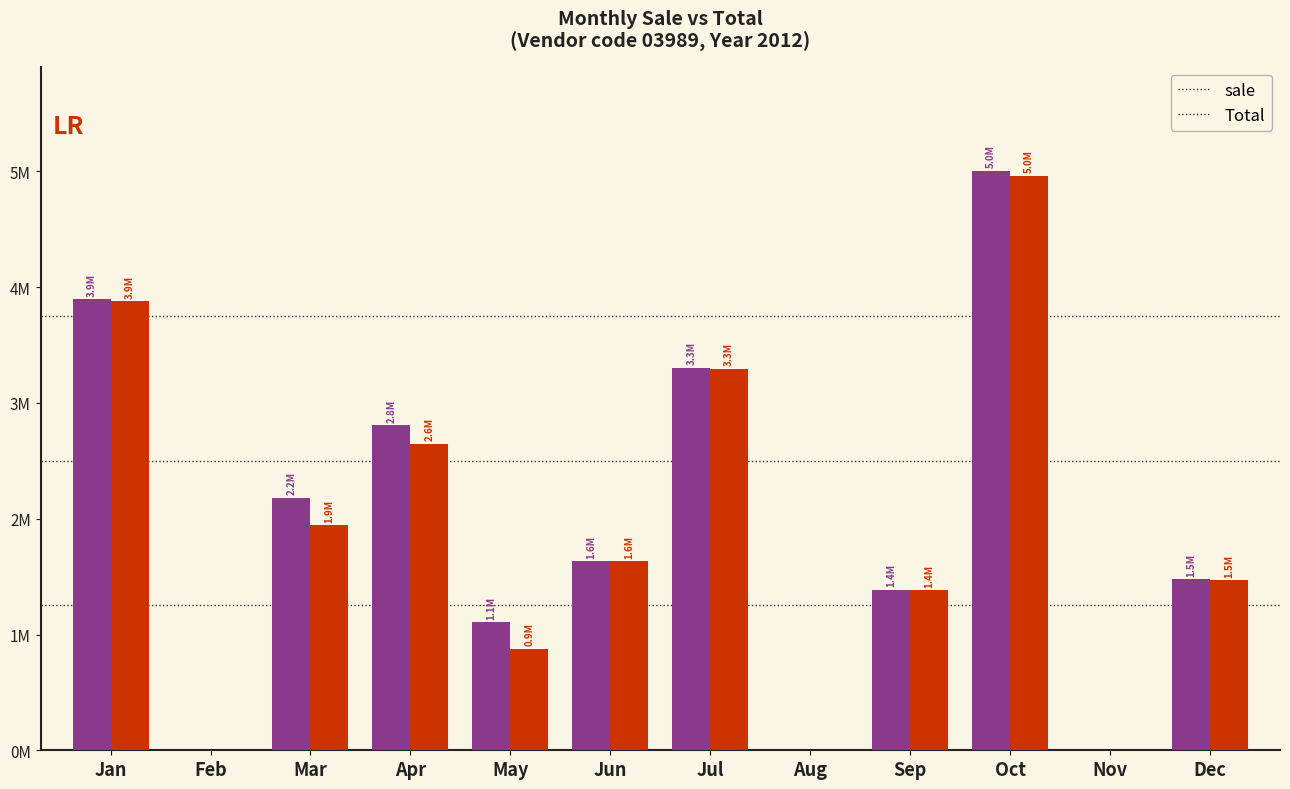

What are all the series names shown in the legend?

sale, Total